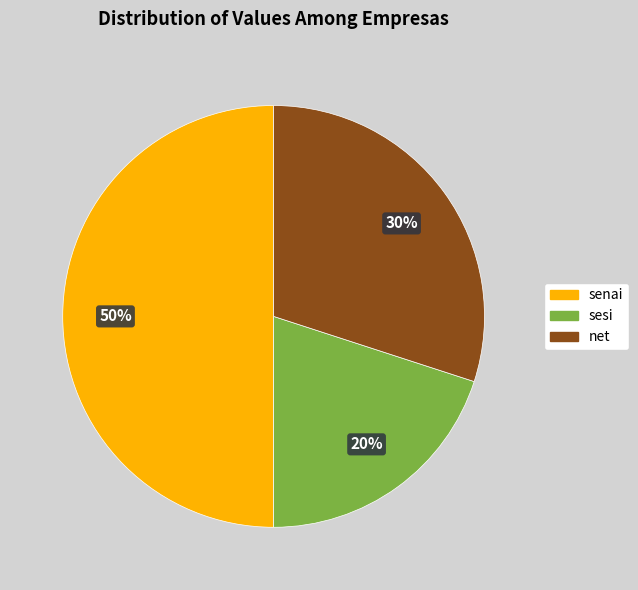

How many slices are in this pie chart?

3